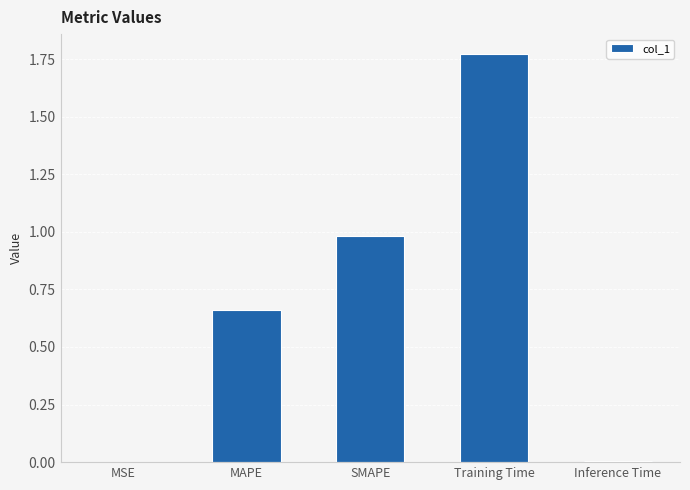

What is the change in value from SMAPE to Training Time?

+0.8